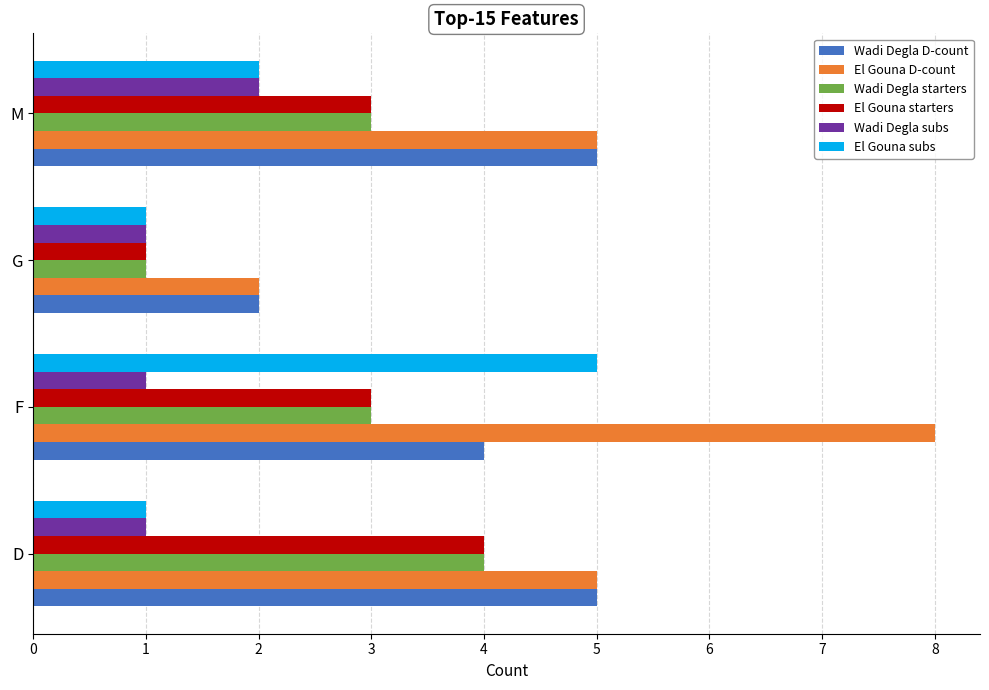

What is the sum of all Wadi Degla D-count values?

16